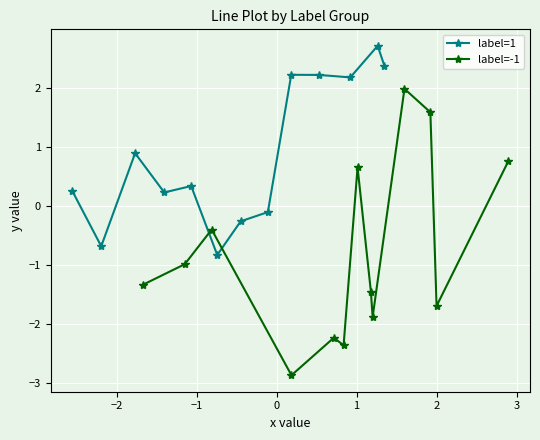

Rank the series by their maximum value, from highest to lowest.

label=1, label=-1